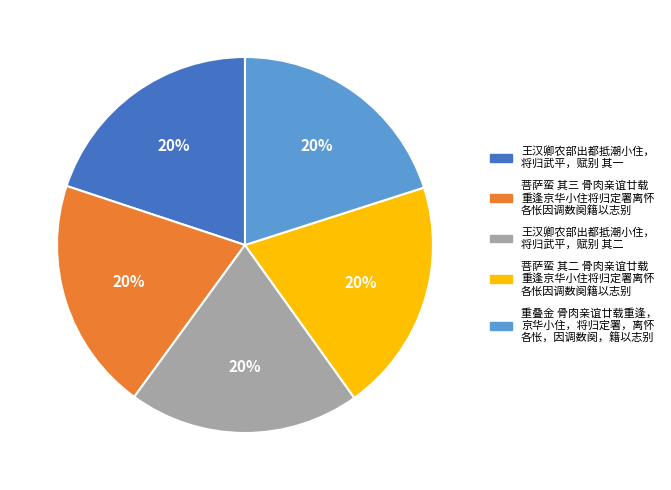

Is there any slice that represents more than half of the pie?

No